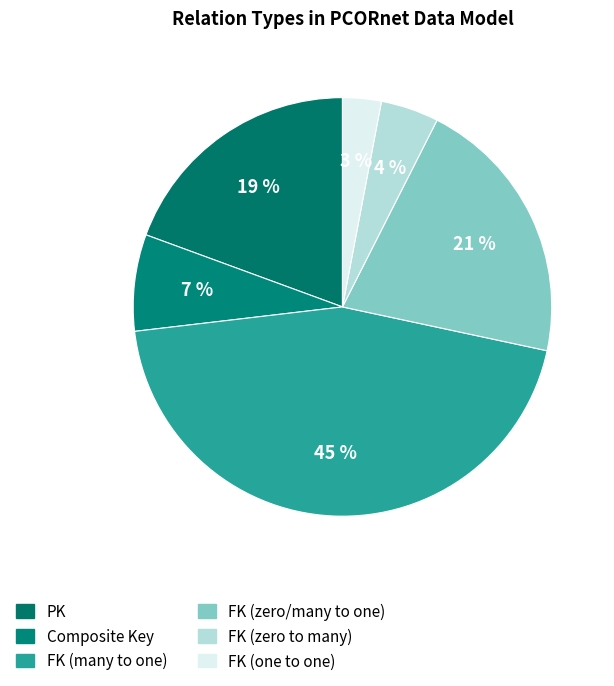

How many slices are in this pie chart?

6